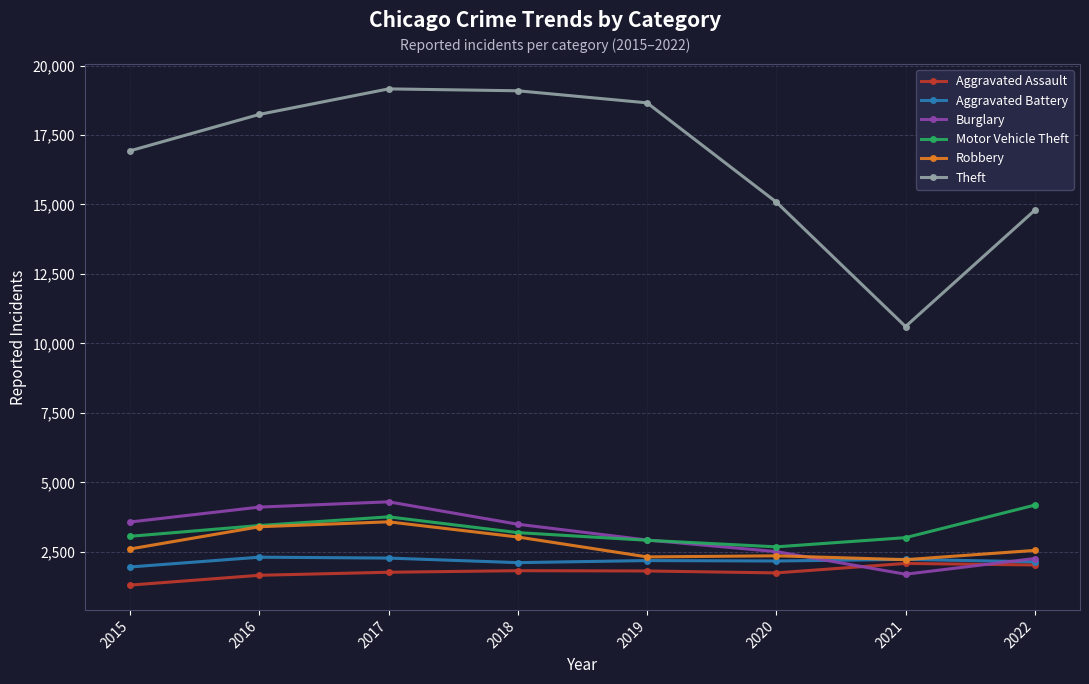

What is the value of the Robbery point at the 3rd from the left?

3583